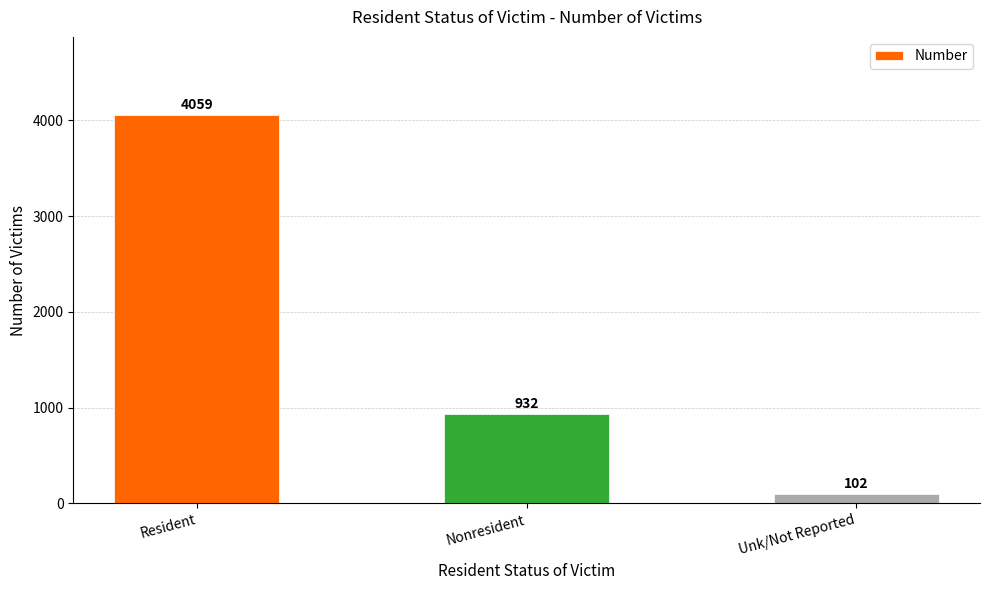

The chart shows a value of 102 at Unk/Not Reported. True or false?

True